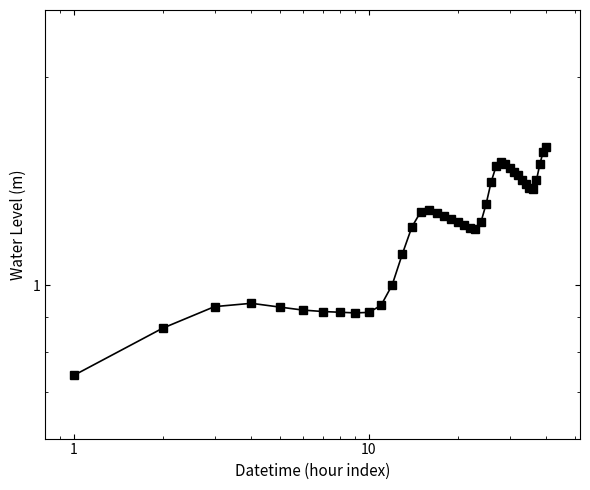

Reading left to right, what are all the values shown in this chart?

0.7	0.9	0.9	0.9	0.9	0.9	0.9	0.9	0.9	0.9	0.9	1.0	1.1	1.2	1.3	1.3	1.3	1.3	1.2	1.2	1.2	1.2	1.2	1.2	1.3	1.4	1.5	1.5	1.5	1.5	1.5	1.4	1.4	1.4	1.4	1.4	1.4	1.5	1.6	1.6